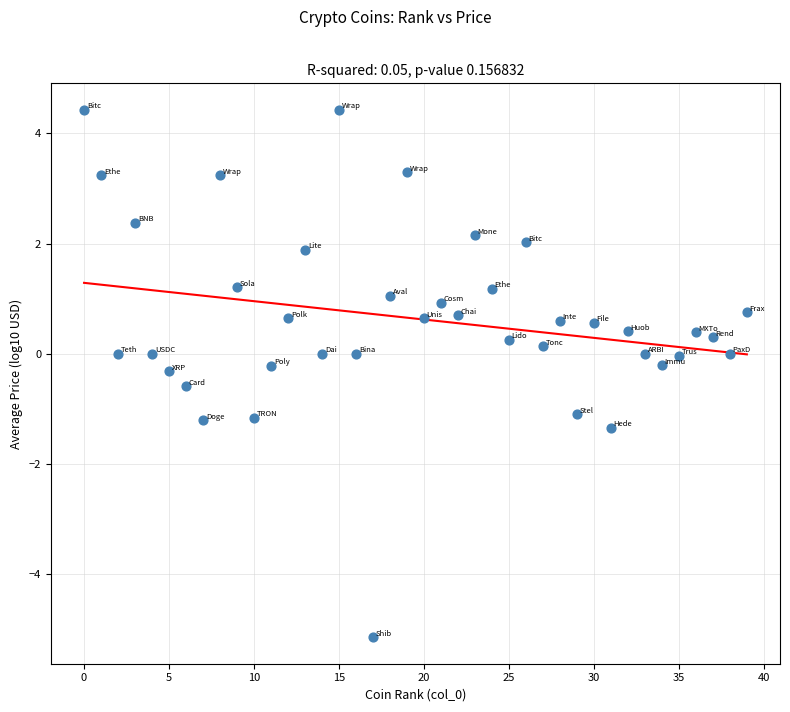

What is the range of Y values (max minus min)?

9.6